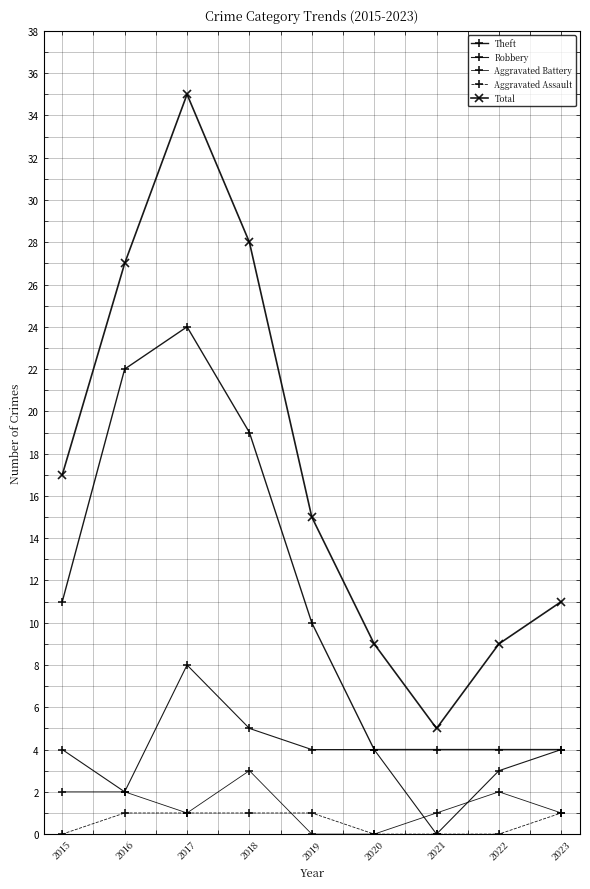

Is the value of Total at 2016 greater than the value of Aggravated Battery at 2015?

Yes